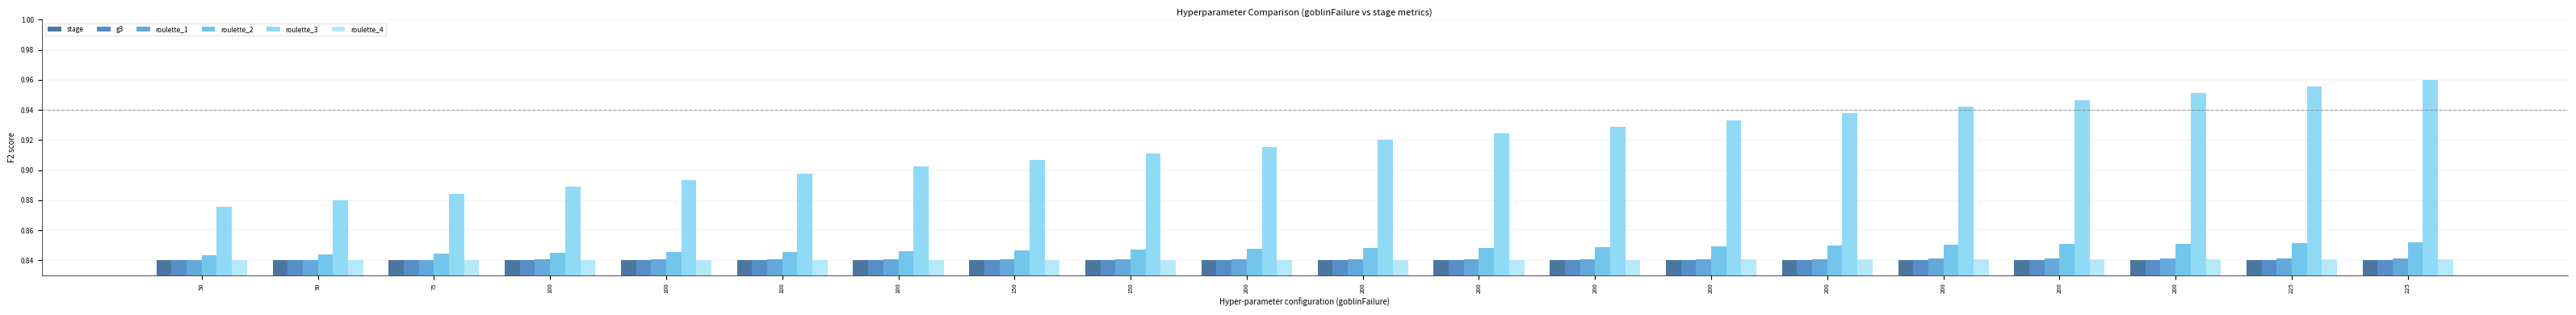

What is the sum of all stage values?

16.8